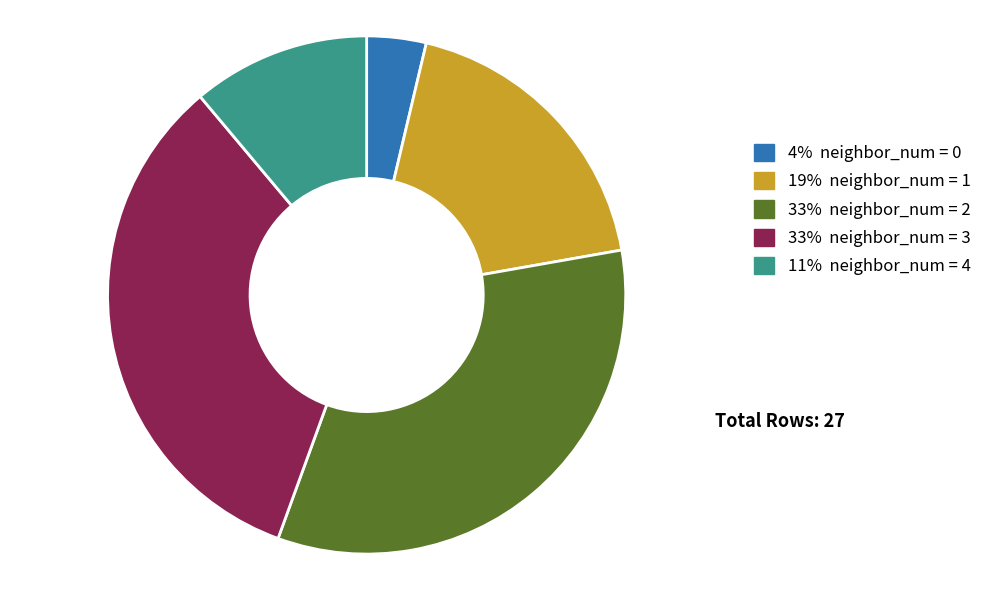

Is it true that 33% neighbor_num = 2 is 33% of the pie?

True